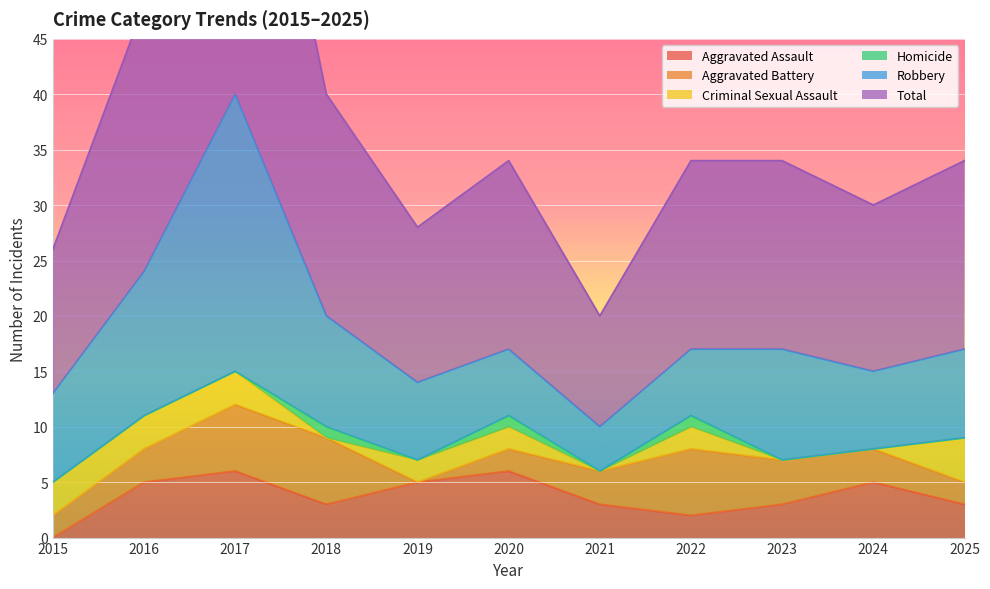

True or false: Aggravated Battery and Homicide intersect in this chart.

False